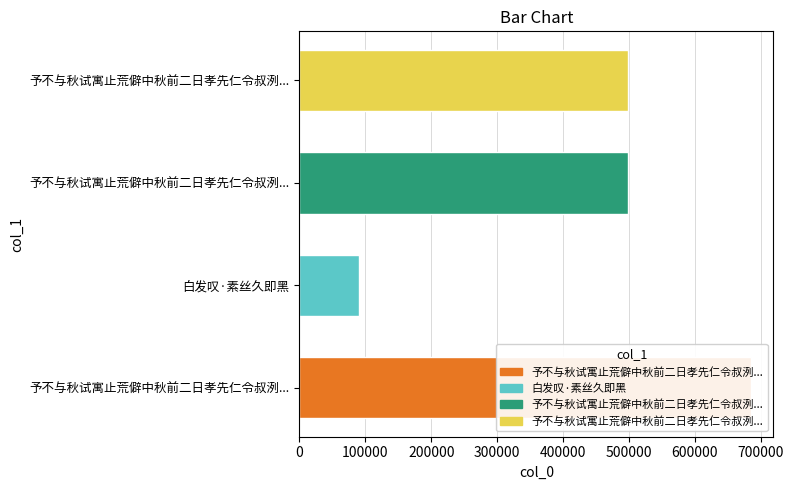

The value at 予不与秋试寓止荒僻中秋前二日孝先仁令叔洌... is 498481. True or false?

True